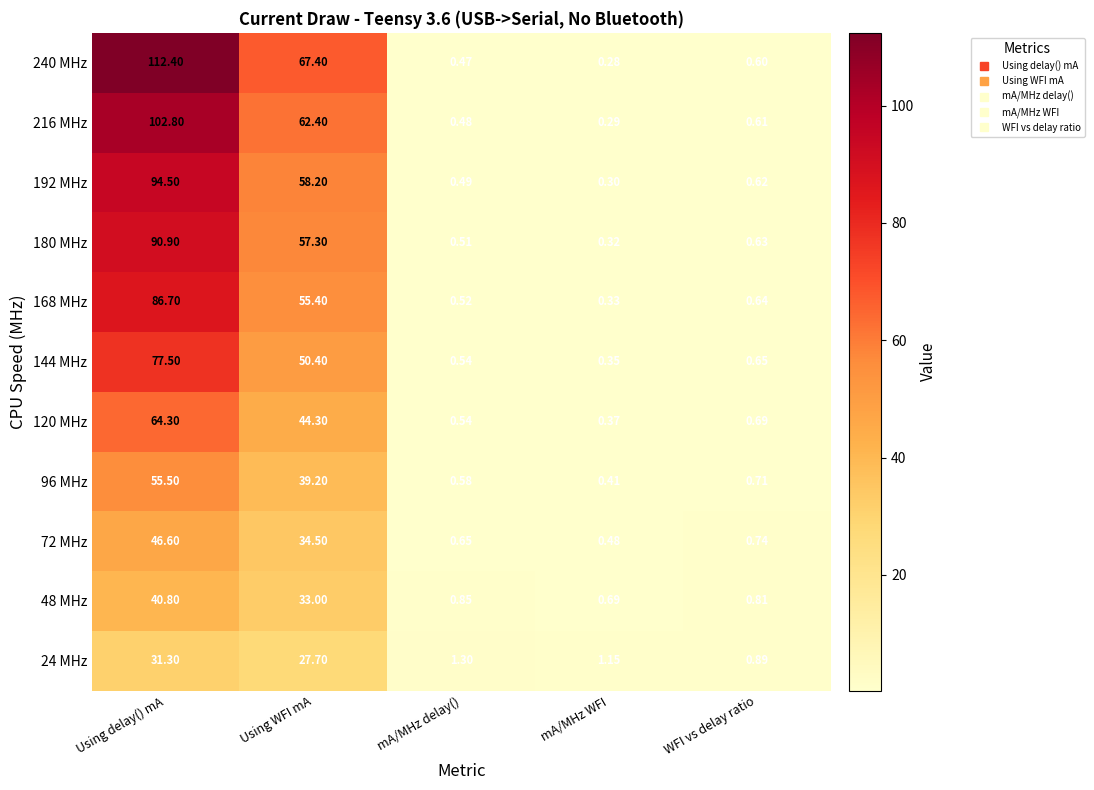

At how many categories does at least one series exceed 99?

1